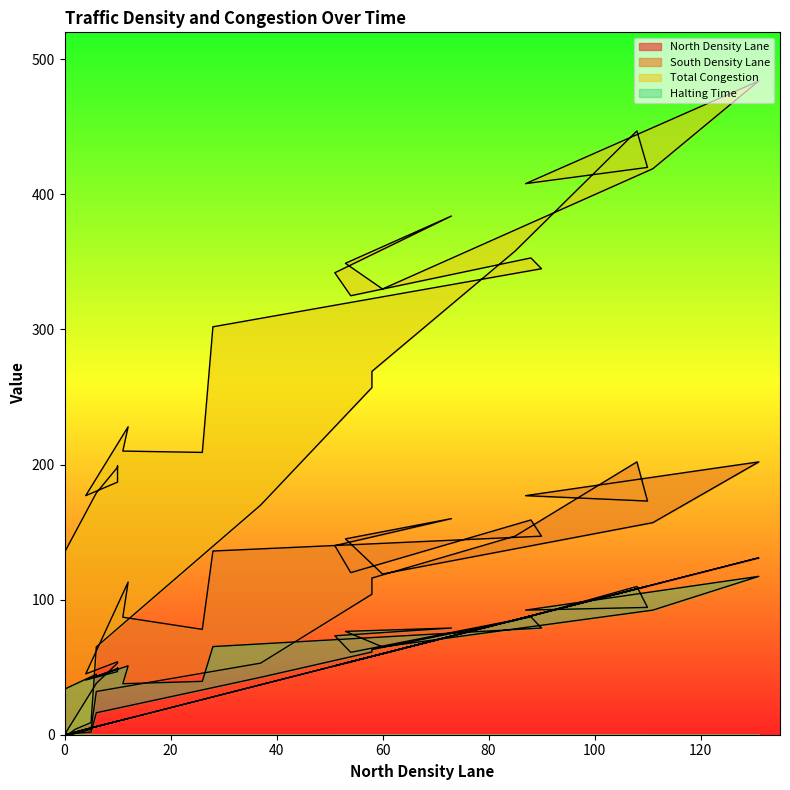

What are all the series names shown in the legend?

North Density Lane, South Density Lane, Total Congestion, Halting Time